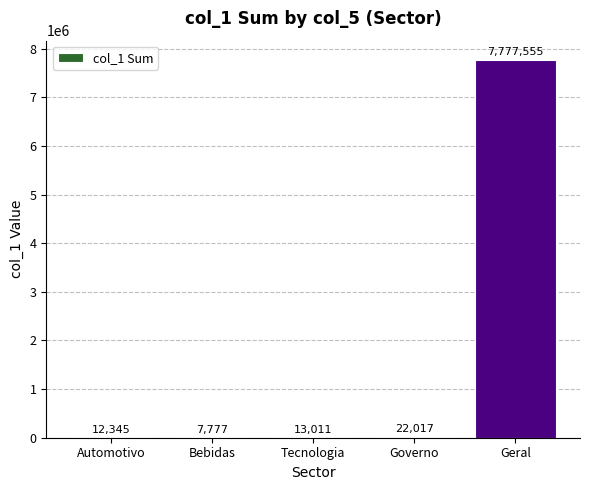

Reading right to left, list all the values displayed in this chart.

Geral=7777555	Governo=22017	Tecnologia=13011	Bebidas=7777	Automotivo=12345